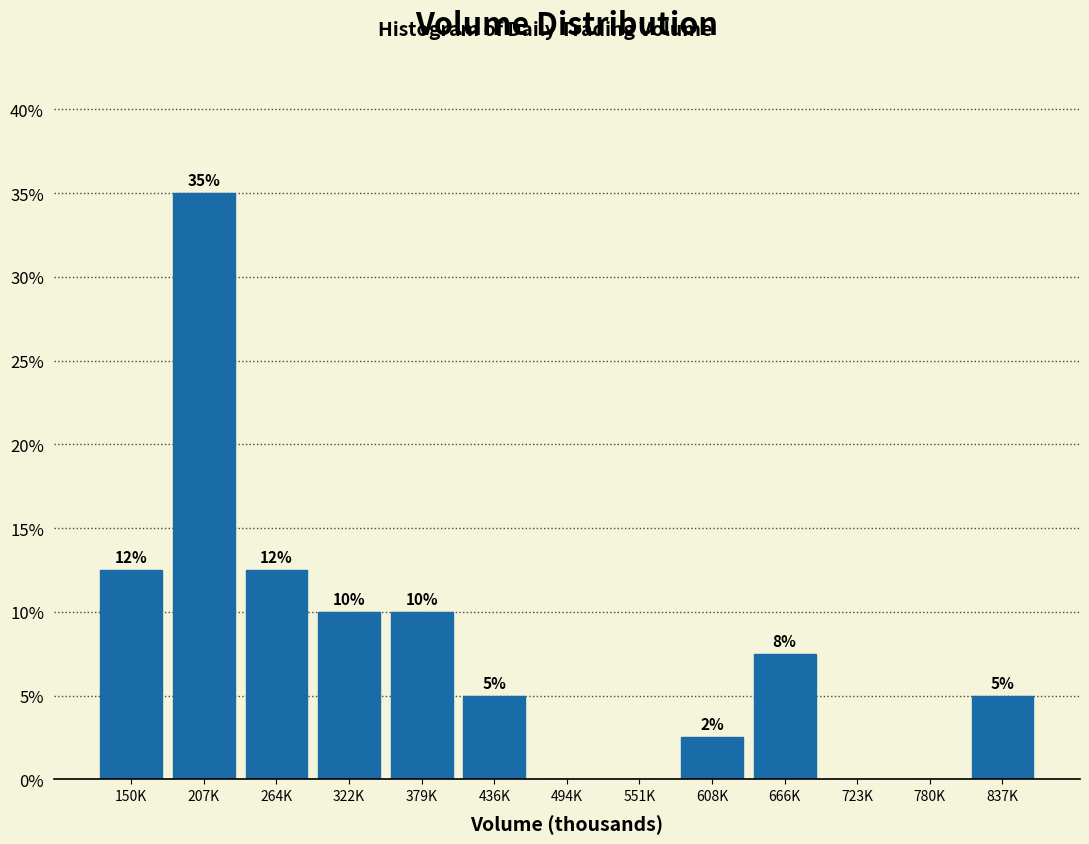

Read the value at 150K.

12.5